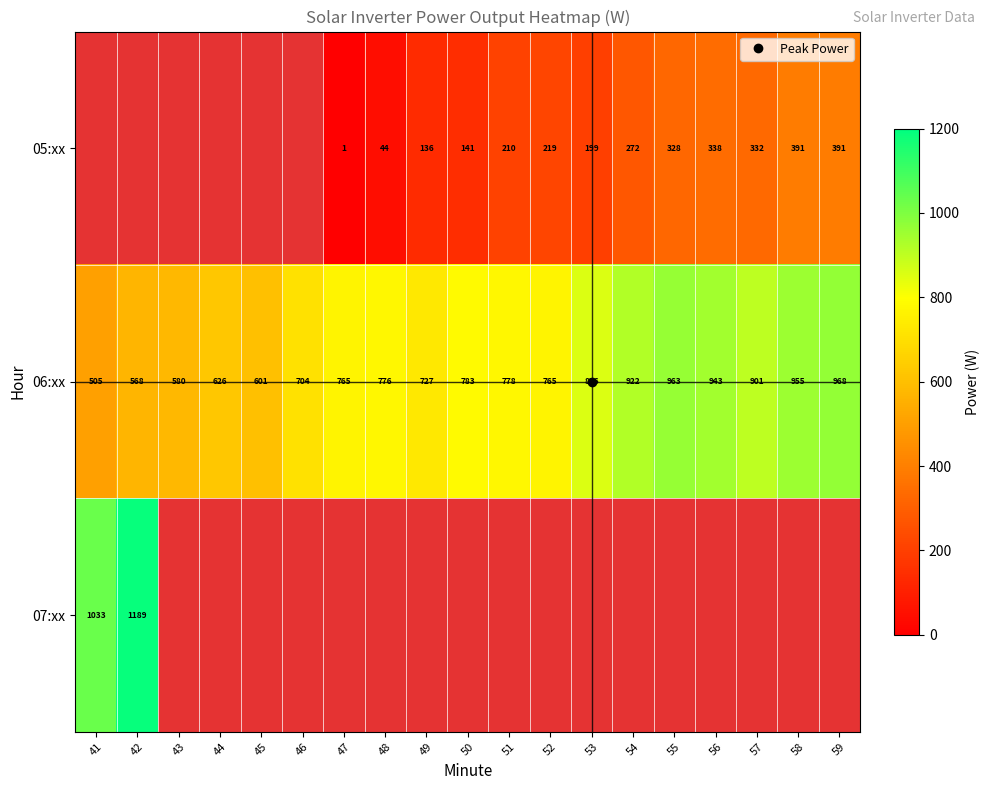

What is the average value of the 06:xx series?

772.9